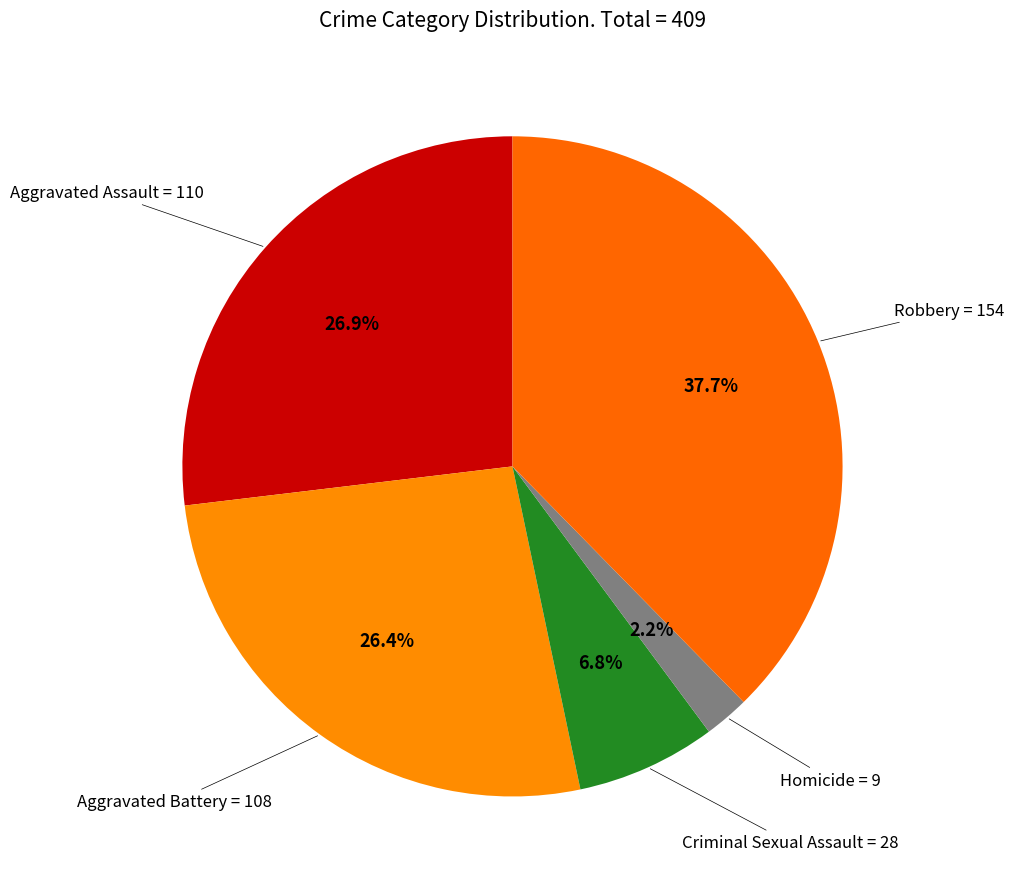

True or false: Homicide accounts for 9% of the total.

False